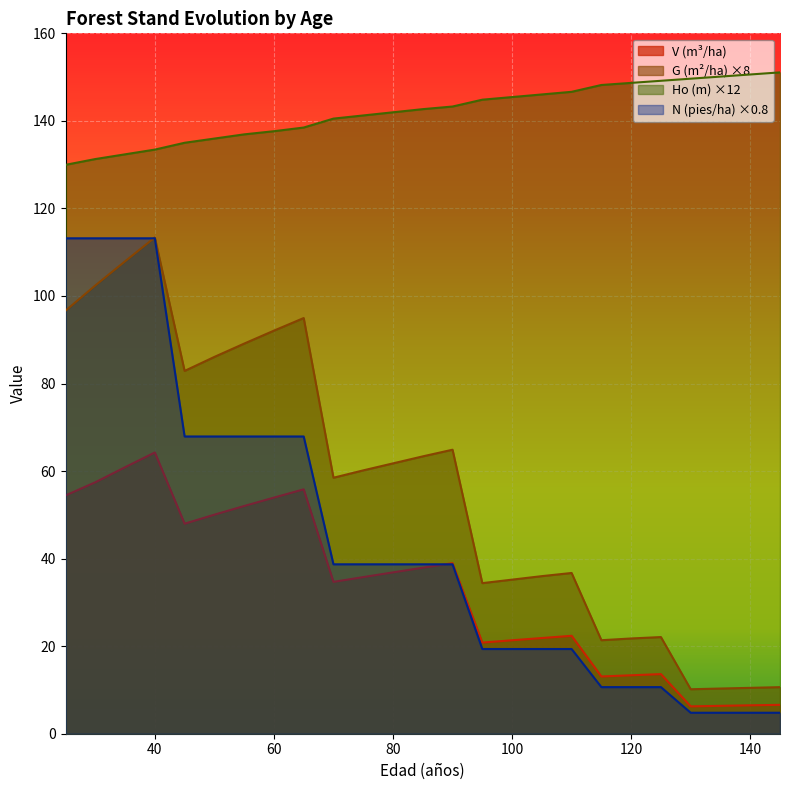

Is the value of V (m3/ha) antes at 80 greater than the value of N (pies/ha) antes at 130?

Yes